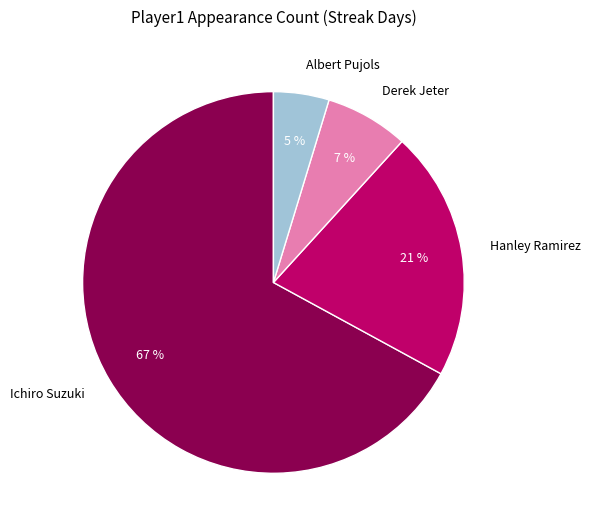

How many slices are in this pie chart?

4